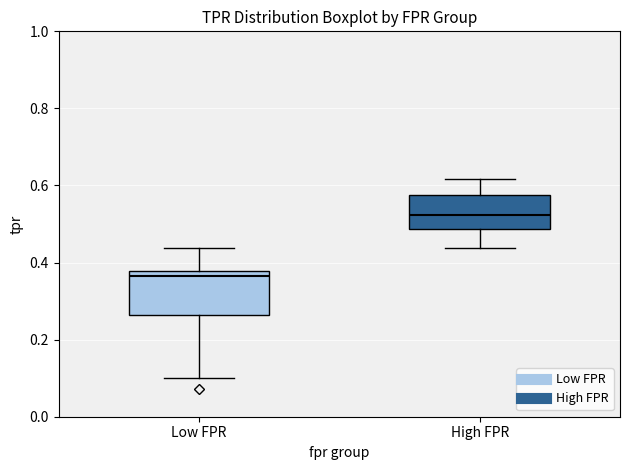

Reading left to right, transcribe this box plot: for each box, give where its median line is, the range the box spans, and where its two whiskers end, as read against the y-axis. The values are not printed on the chart, so give them approximately, as read against the axis.

Low FPR: median 0.36, box 0.26 to 0.38, whiskers 0.10 to 0.44
High FPR: median 0.52, box 0.48 to 0.58, whiskers 0.44 to 0.62